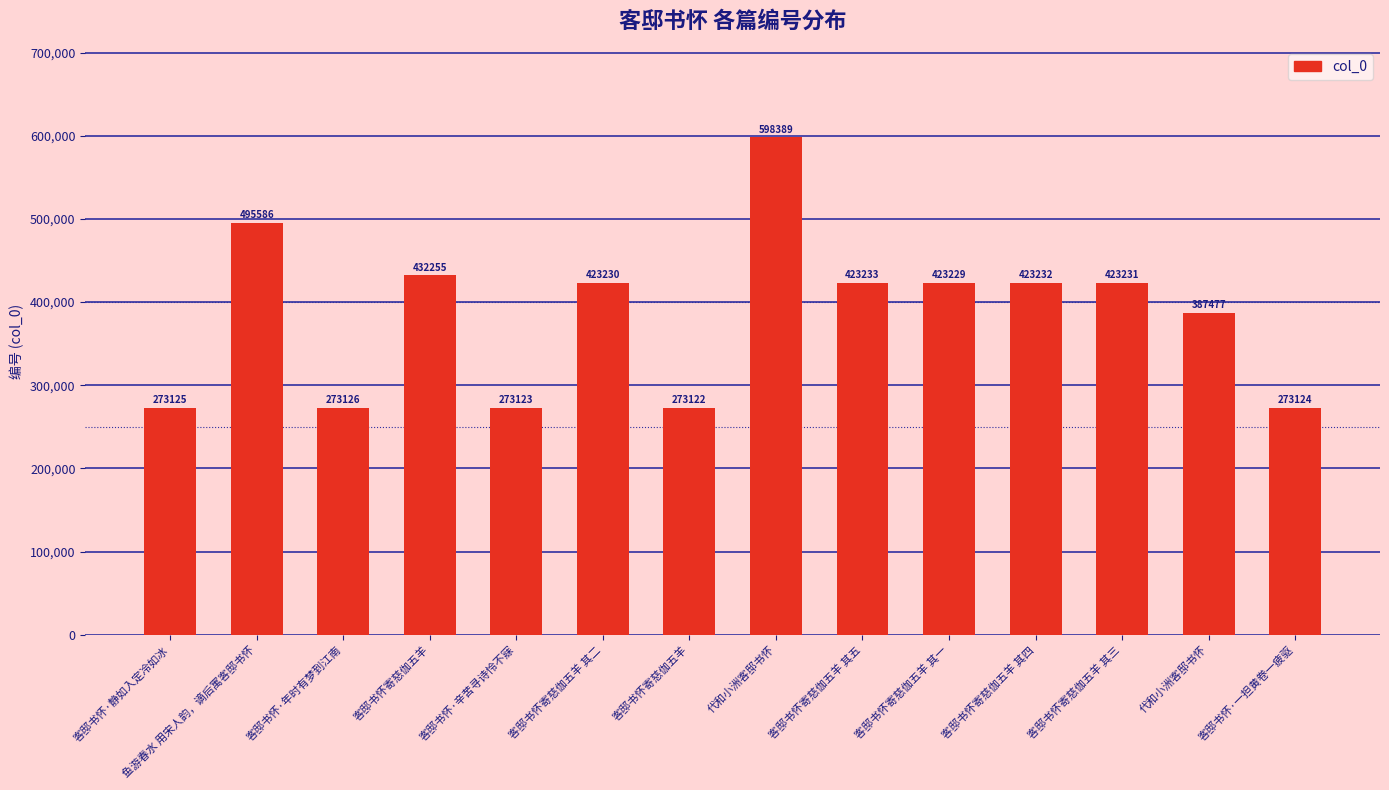

True or false: the data shows 273125 at 客邸书怀·静如入定冷如冰.

True